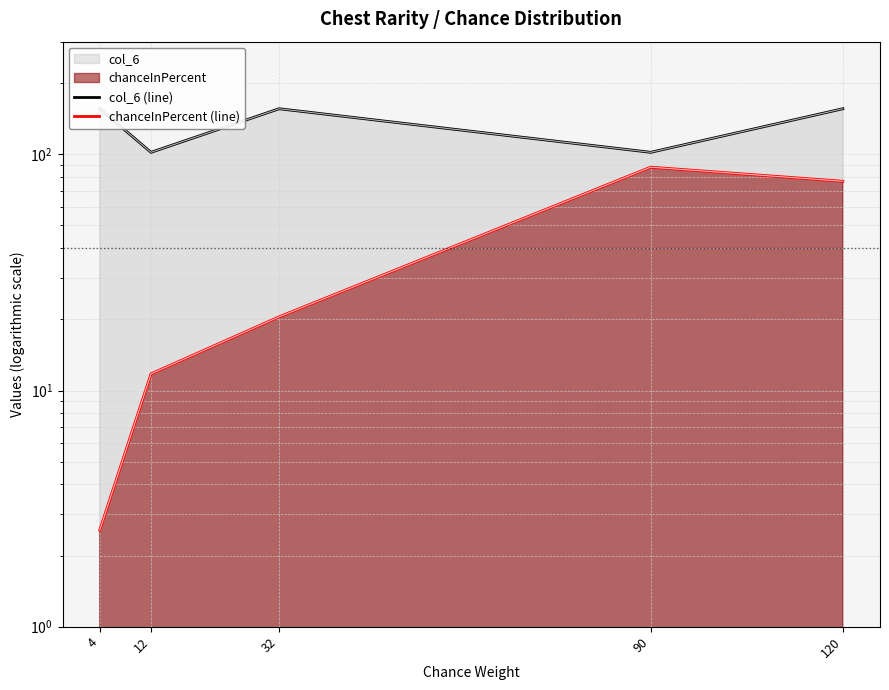

True or false: col_6 (line) has more than 1 points higher than both neighbors.

False